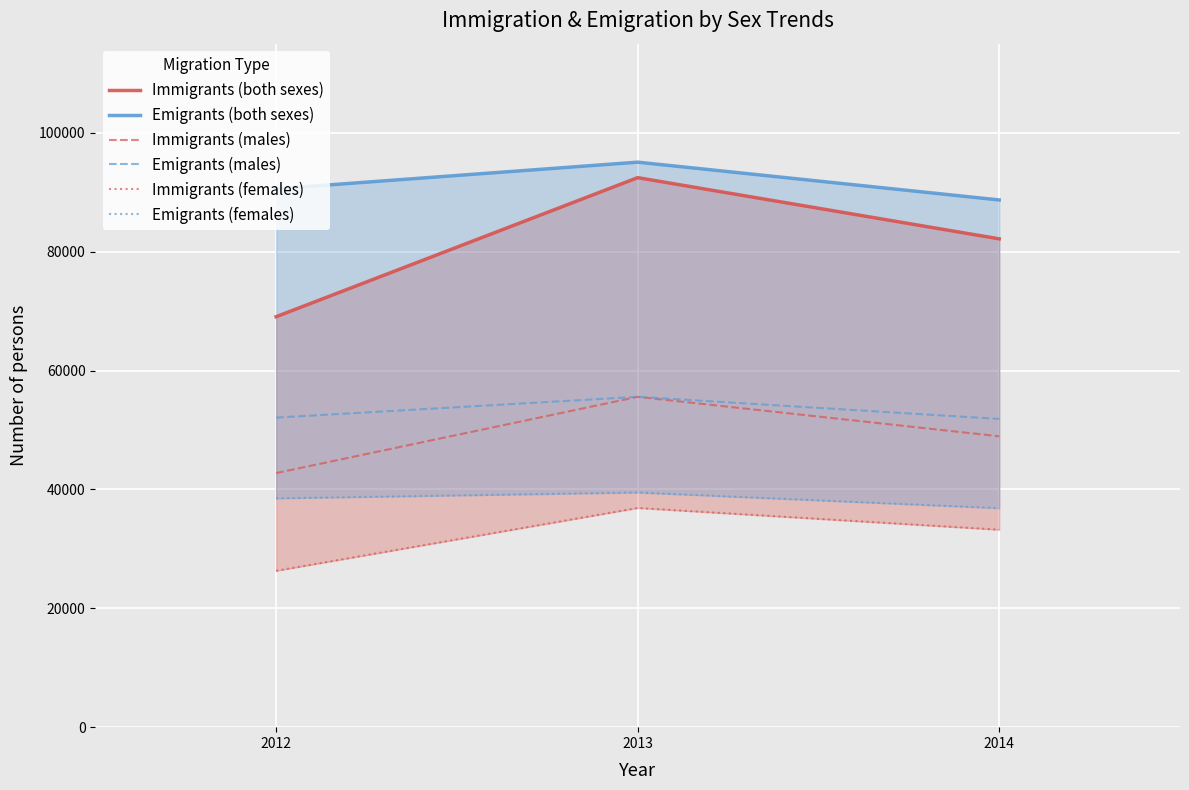

Which category has the highest value in the Emigrants (females) series?

2013